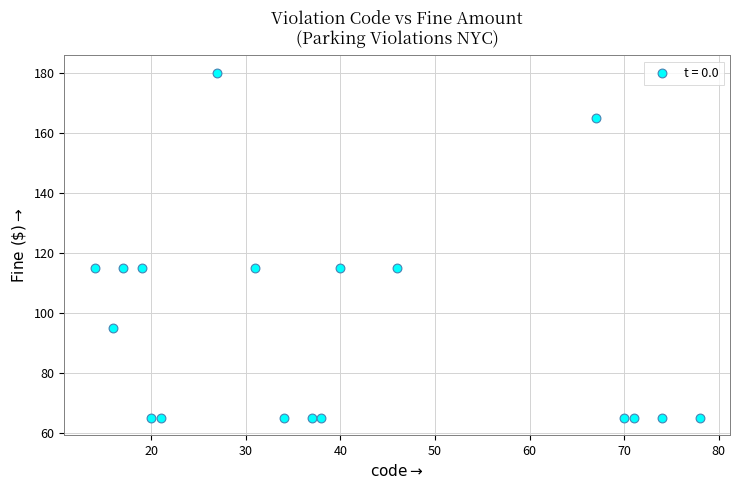

What is the range of X values (max minus min)?

64